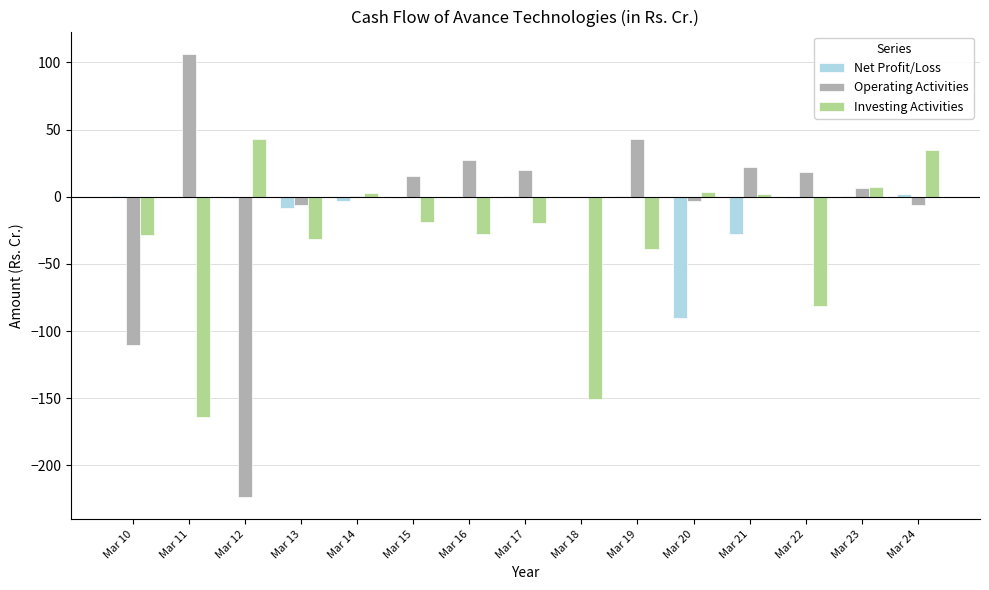

What is the highest value of the Investing Activities series?

42.9